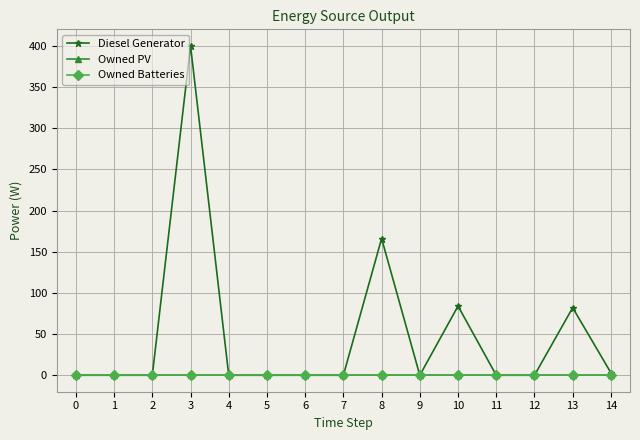

True or false: Diesel Generator and Owned PV intersect in this chart.

False